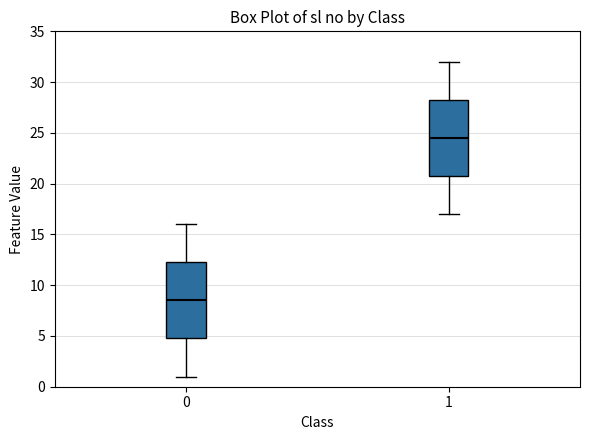

Reading left to right, read every box against the y-axis: the position of its median line, the range the box covers, and the ends of its whiskers. The values are not printed on the chart, so give them approximately, as read against the axis.

0: median 8.5, box 5.0 to 12.5, whiskers 1.0 to 16.0
1: median 24.5, box 21.0 to 28.5, whiskers 17.0 to 32.0